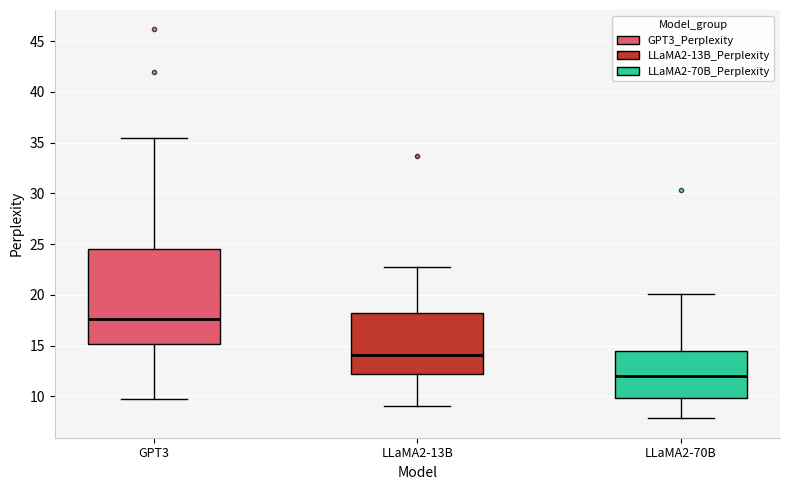

Reading left to right, read every box against the y-axis: the position of its median line, the range the box covers, and the ends of its whiskers. The values are not printed on the chart, so give them approximately, as read against the axis.

GPT3: median 17.5, box 15.0 to 24.5, whiskers 10.0 to 35.5
LLaMA2-13B: median 14.0, box 12.0 to 18.0, whiskers 9.0 to 22.5
LLaMA2-70B: median 12.0, box 10.0 to 14.5, whiskers 8.0 to 20.0